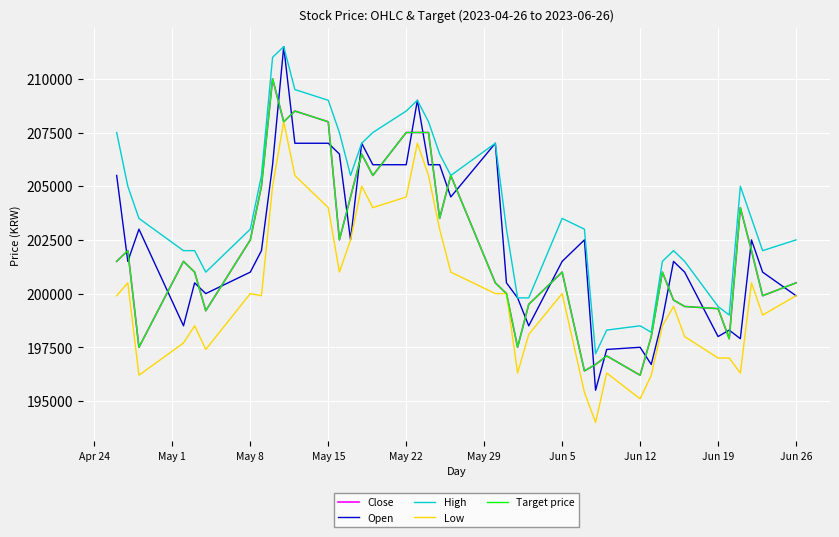

How many lines are shown in the chart?

5